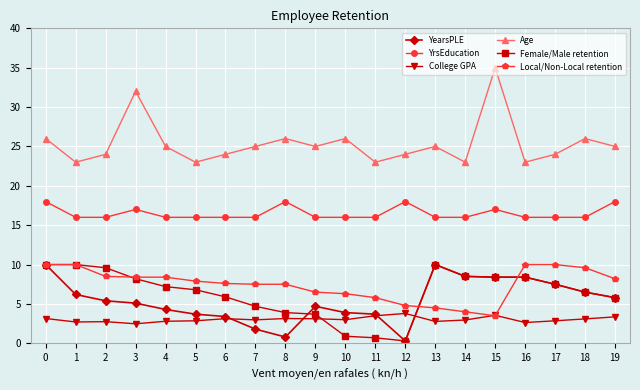

True or false: Age and Female/Male retention cross at least once.

False